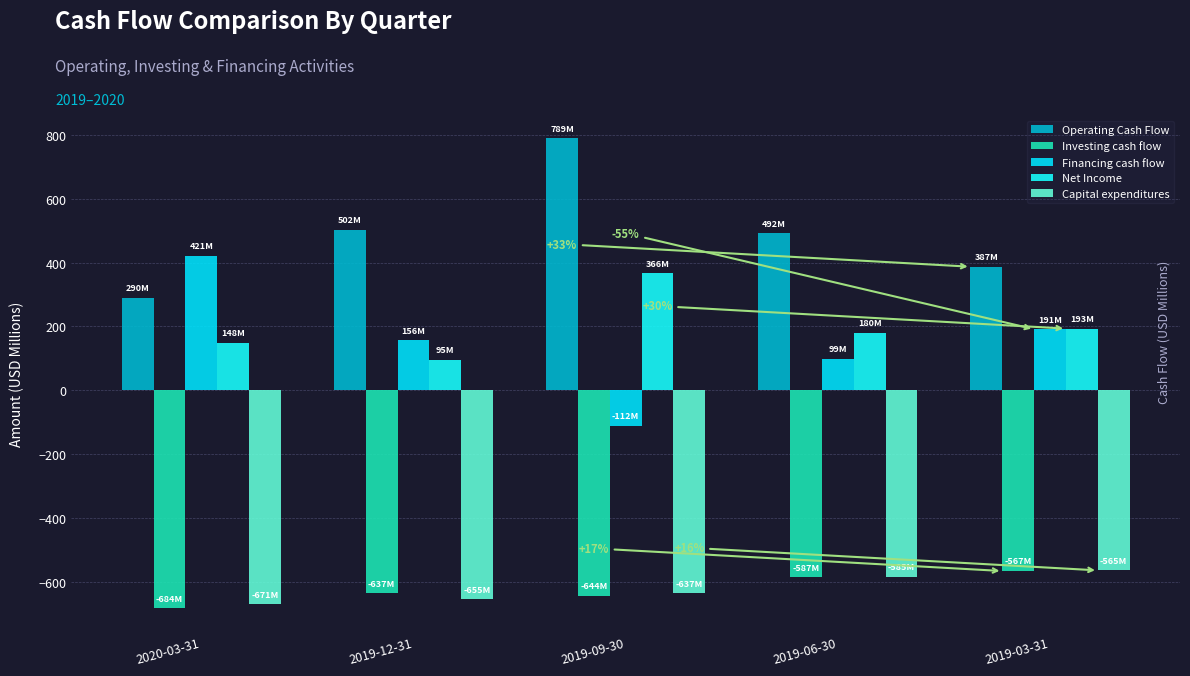

Where does the Operating Cash Flow series first go above 492?

2019-12-31